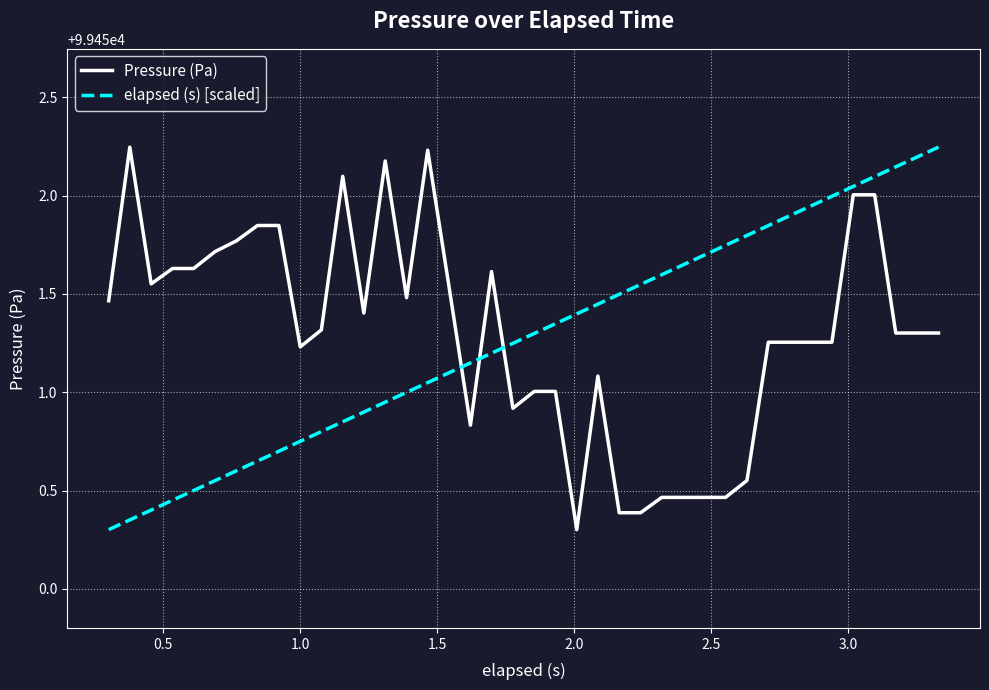

What is the lowest value of the Pressure (Pa) series?

99450.3